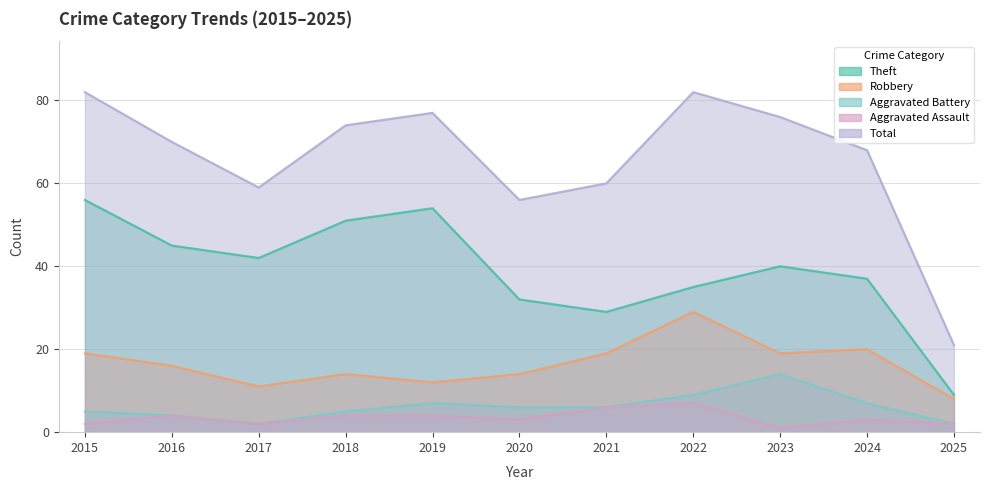

At which category is the sum across all series the highest?

2015